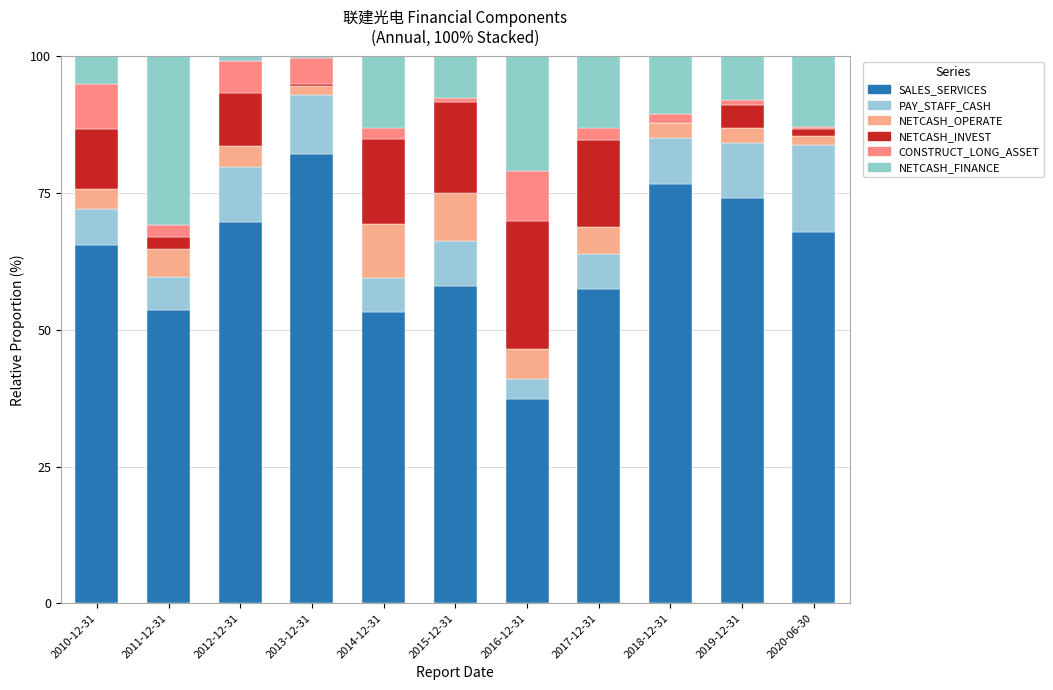

Are the bars grouped side by side (vs. stacked)?

No